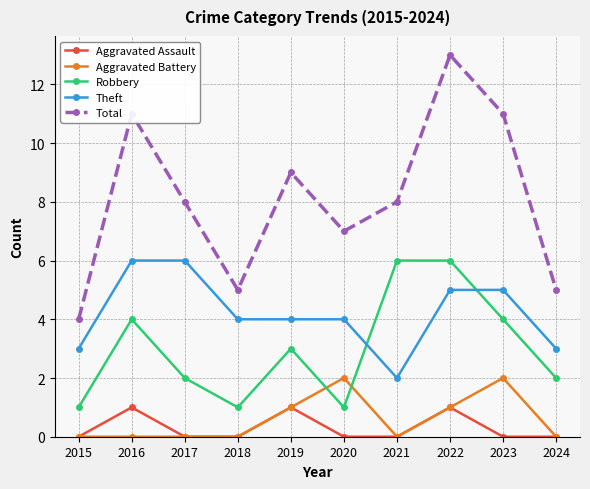

At which category is the sum across all series the highest?

2022